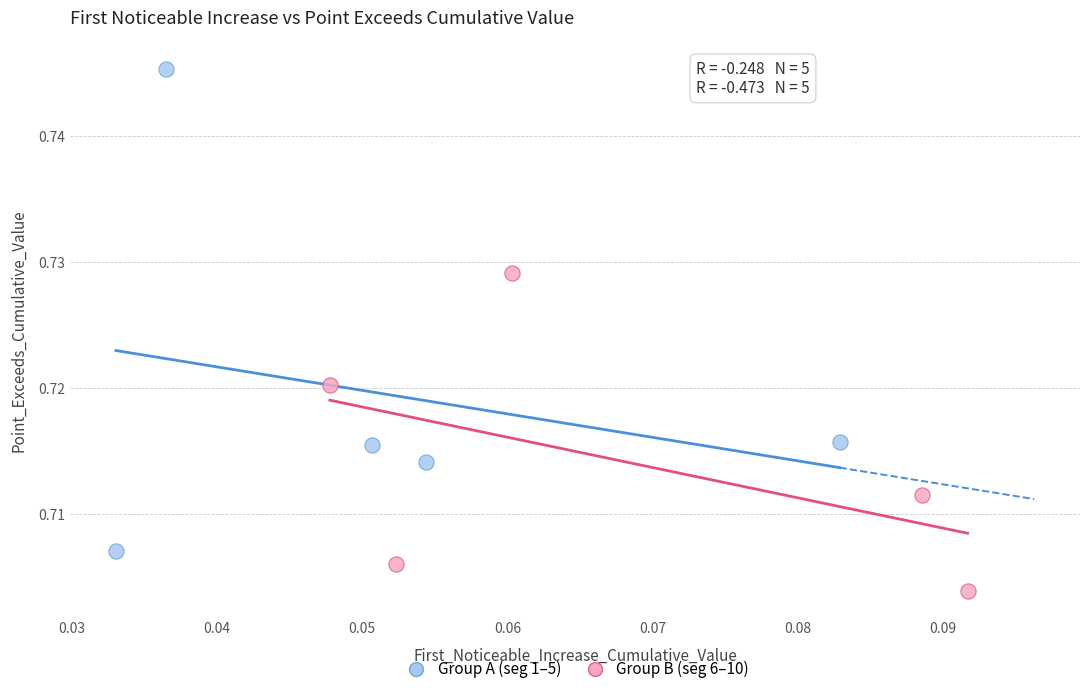

Which series reaches the minimum Y coordinate?

Group B (seg 6–10)